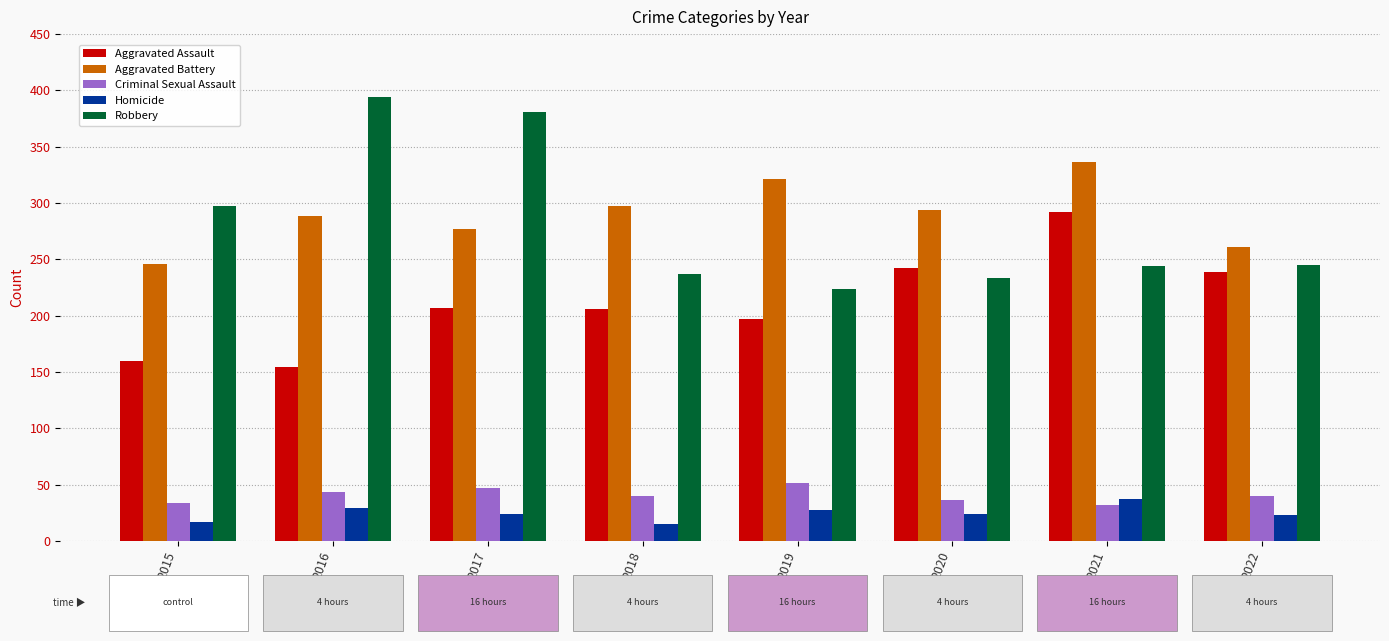

What is the greatest value displayed?

394